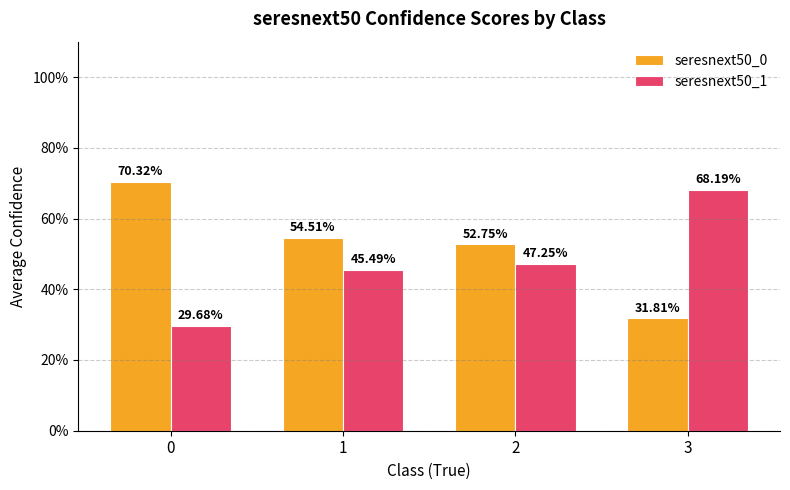

Reading left to right, transcribe all the data shown in this chart.

seresnext50_0: 0=0.7	1=0.5	2=0.5	3=0.3
seresnext50_1: 0=0.3	1=0.5	2=0.5	3=0.7